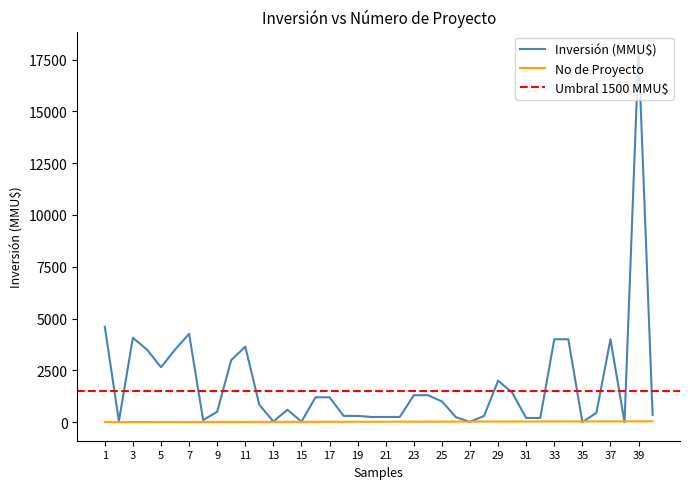

Reading left to right, transcribe all the data shown in this chart.

Inversión(MMU$): 1=4600	2=45	3=4074	4=3500	5=2650	6=3500	7=4260	8=100	9=500	10=3000	11=3639	12=840	13=30	14=600	15=22	16=1200	17=1200	18=300	19=300	20=250	21=250	22=250	23=1300	24=1300	25=1000	26=234	27=10	28=300	29=2000	30=1427	31=200	32=200	33=4000	34=4000	35=0	36=450	37=4000	38=0	39=17950	40=350
No: 1=1	2=2	3=3	4=4	5=5	6=6	7=7	8=8	9=9	10=10	11=11	12=12	13=13	14=14	15=15	16=16	17=17	18=18	19=19	20=20	21=21	22=22	23=23	24=24	25=25	26=26	27=27	28=28	29=29	30=30	31=31	32=32	33=33	34=34	35=35	36=36	37=37	38=38	39=39	40=40